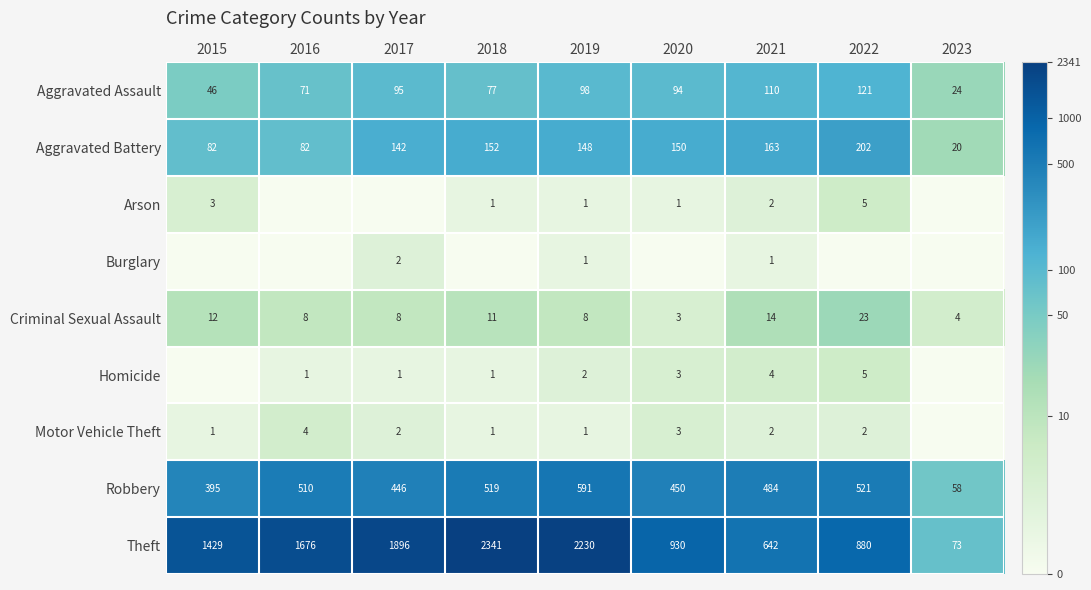

Where does the Aggravated Assault series first go above 94?

2017